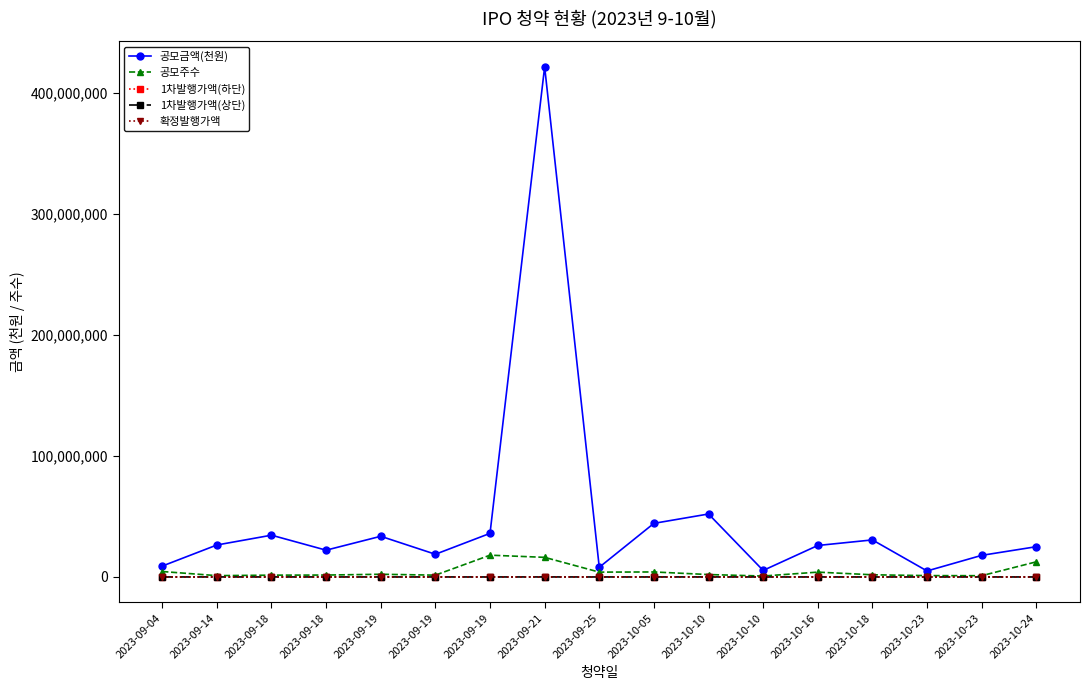

What is the average value of the 확정발행가액 series?

12418